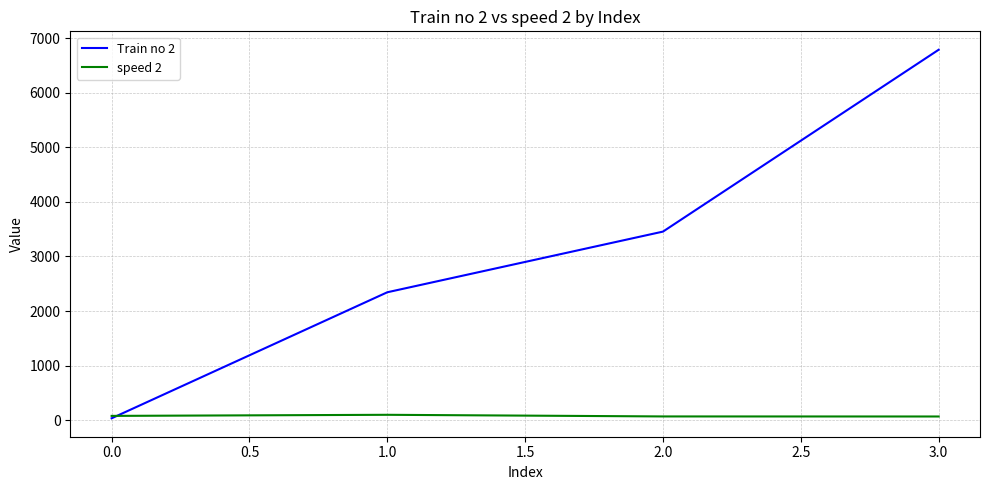

What are all the series names shown in the legend?

Train no 2, speed 2